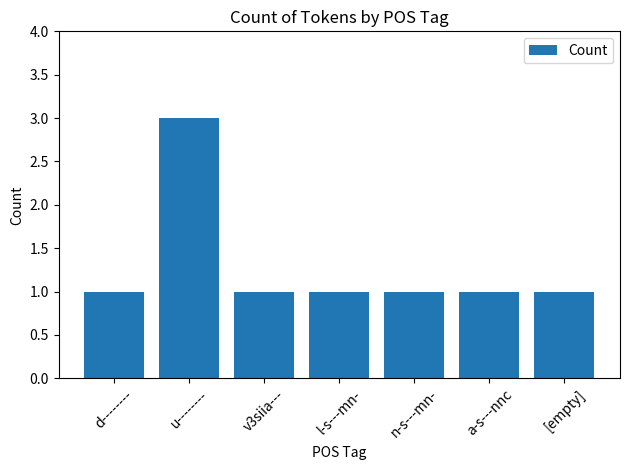

What is the label of the 1st bar from the right?

[empty]